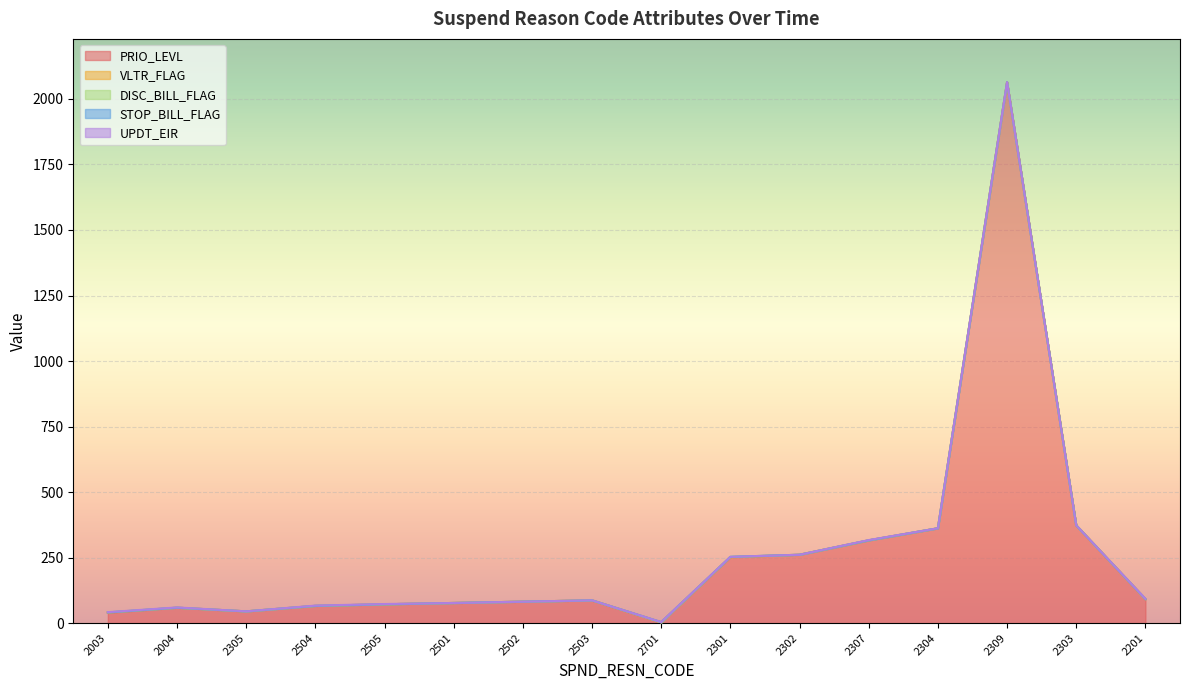

Between 2305 and 2307, which series saw the biggest shift?

PRIO_LEVL